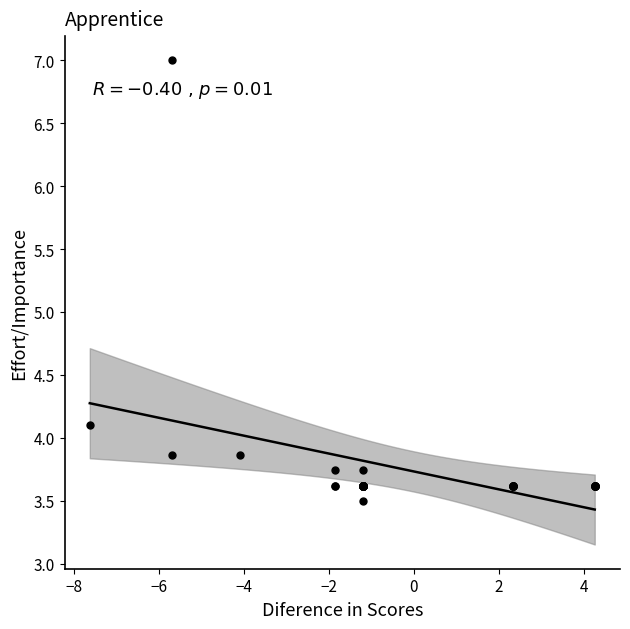

What Y value in the scatter plot is closest to 5?

4.1